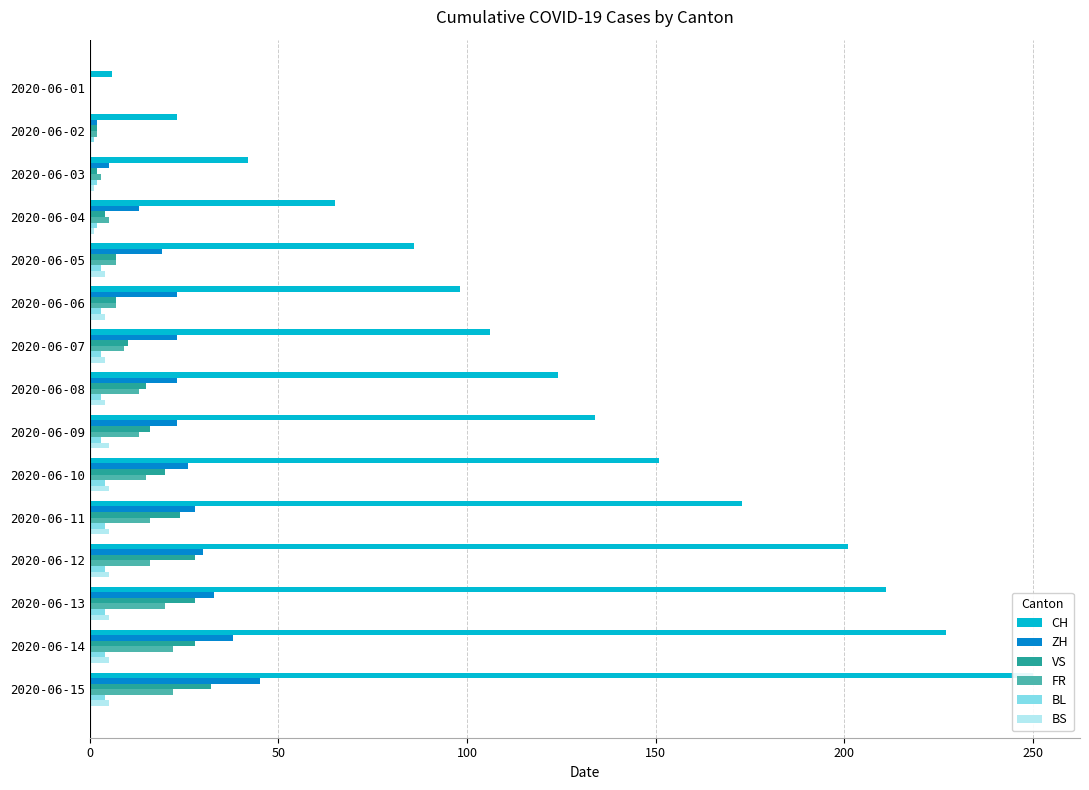

Is it true that BS equals 3 at 2020-06-10?

False